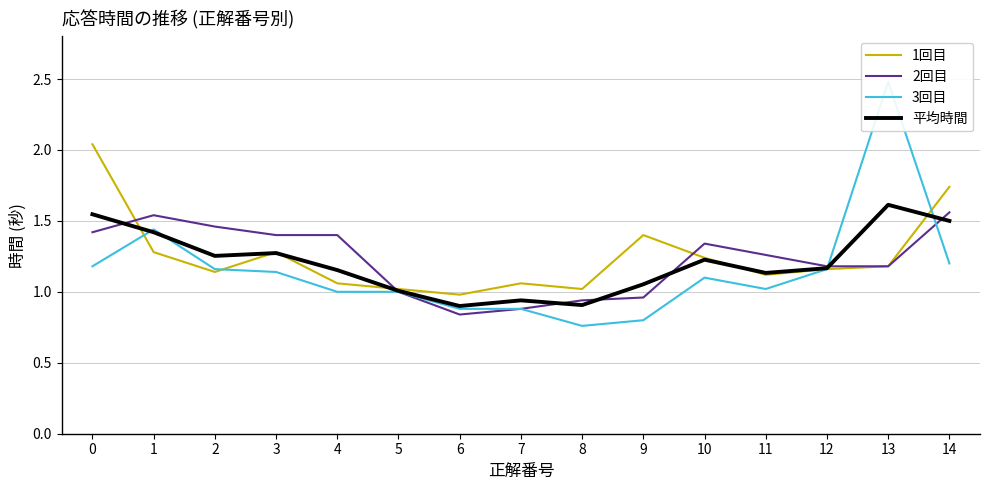

In 3回目, how many points are lower than both neighbors (excluding endpoints)?

2